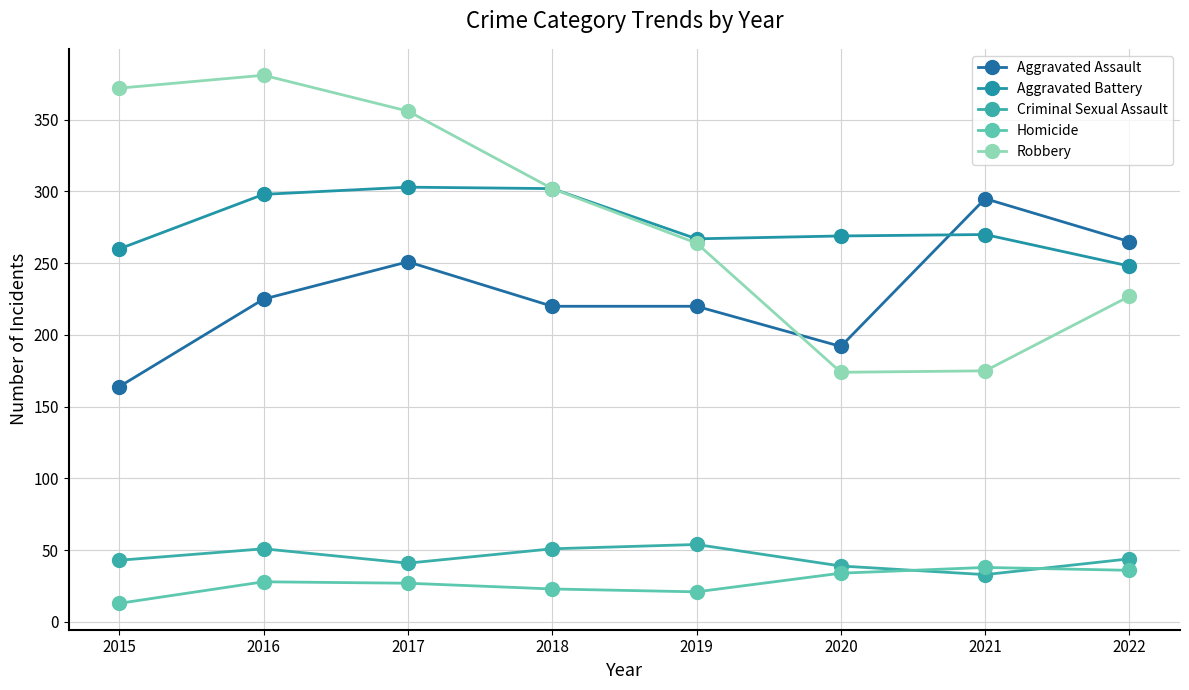

What is the minimum value shown in the chart?

13